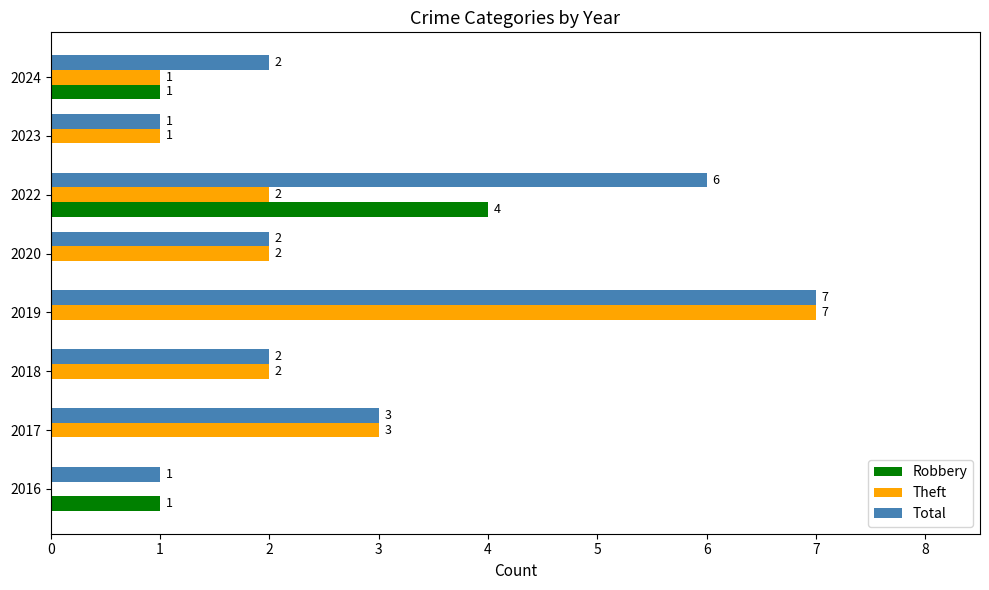

At which category is the sum across all series the highest?

2019